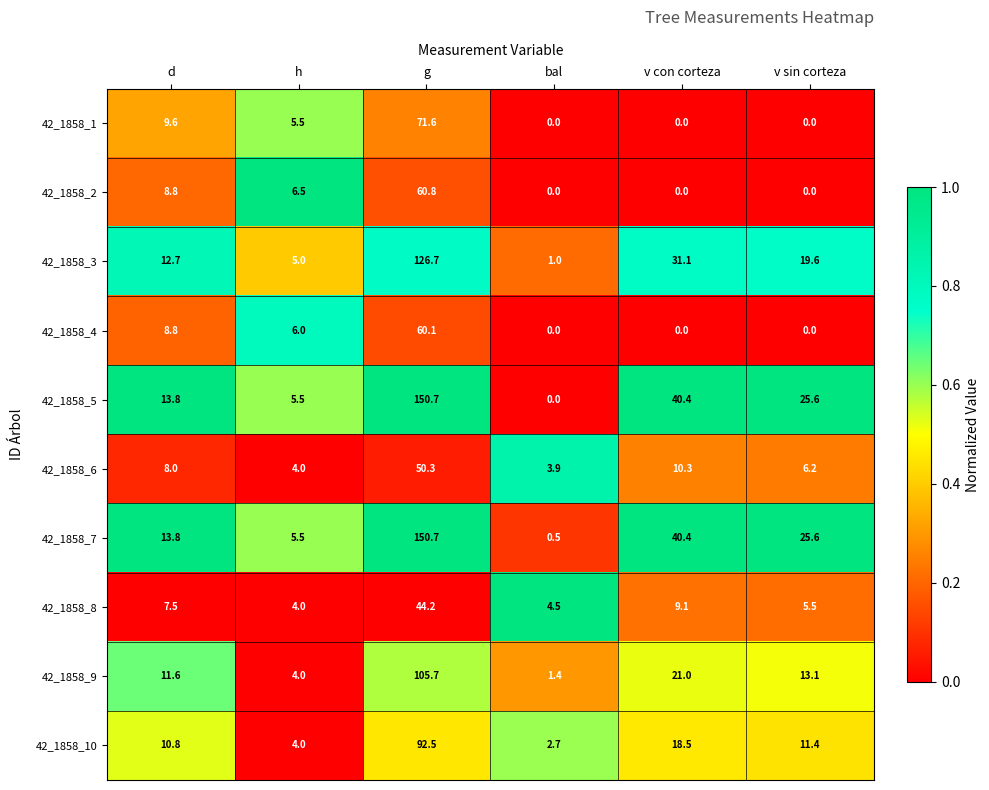

Which series has the widest spread of values?

42_1858_5